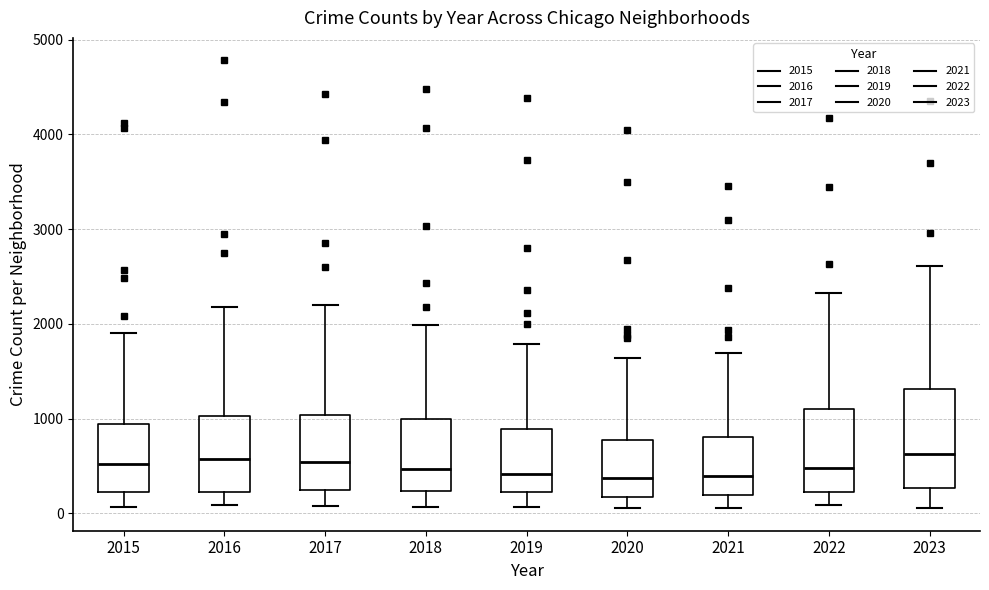

Which box is the tallest, from its lower edge to its upper edge?

2023